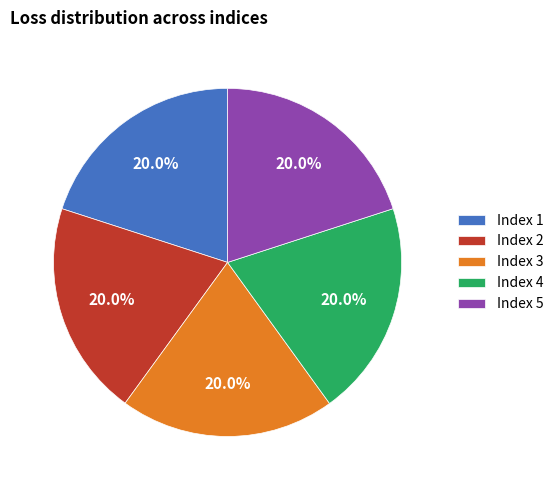

Is there any slice that represents more than half of the pie?

No